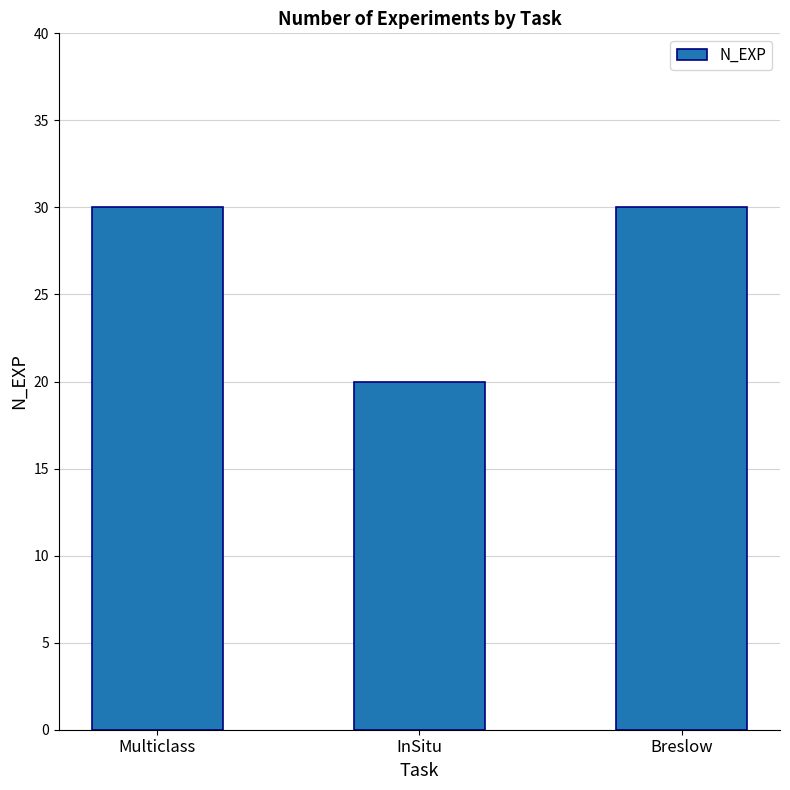

The value at InSitu is 20. True or false?

True